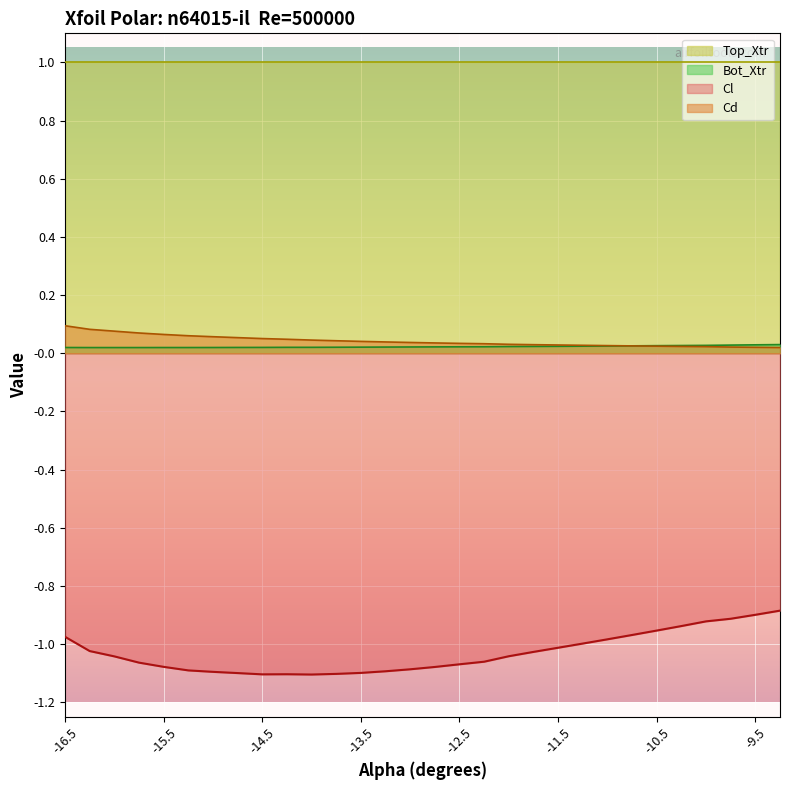

True or false: Bot_Xtr has a value of 0.0 at -16.25.

True